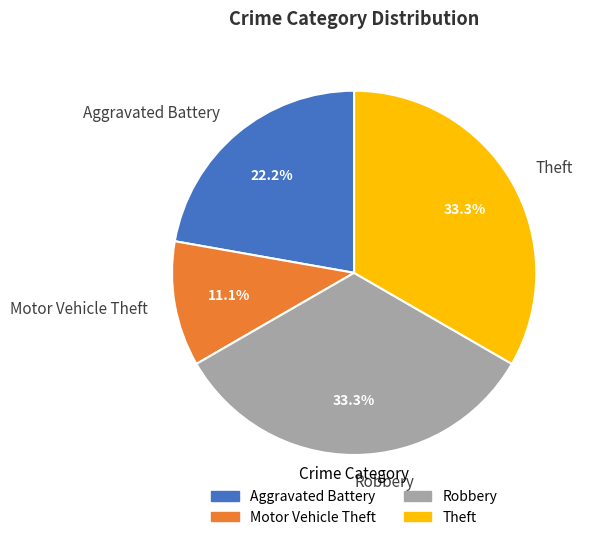

Approximately how many times larger is the value at Aggravated Battery compared to Theft?

0.7